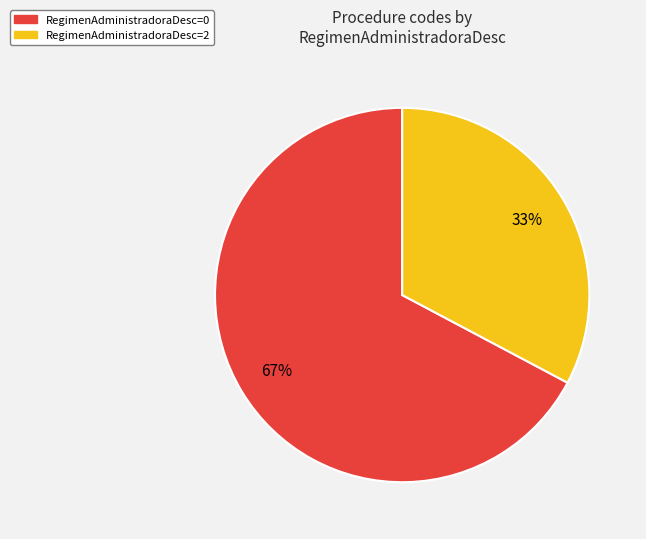

How many slices are in this pie chart?

2